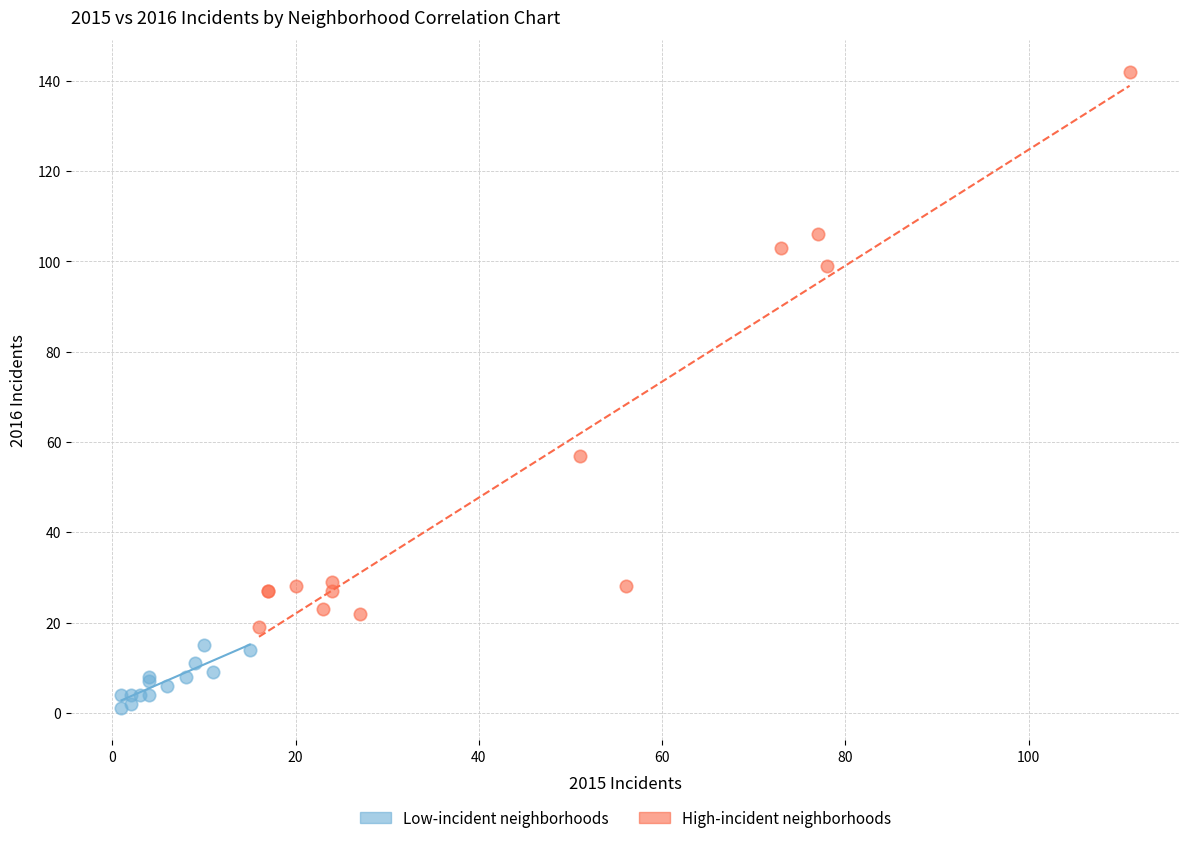

Which series reaches the maximum Y coordinate?

High-incident neighborhoods